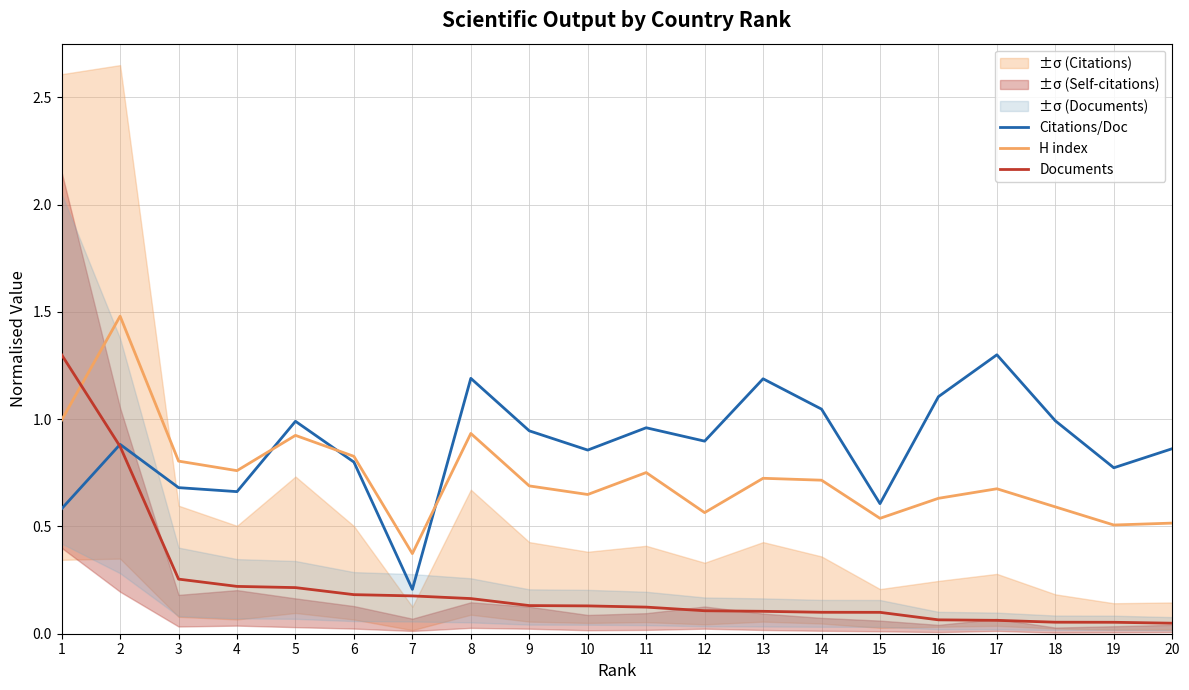

At which category is the sum across all series the highest?

2